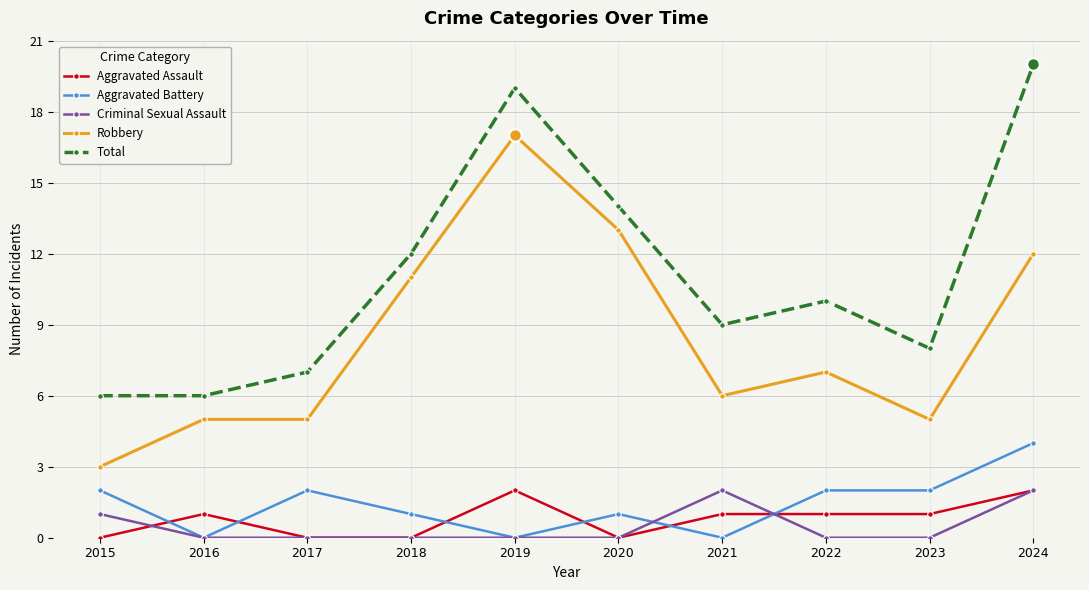

Reading left to right, transcribe all the data shown in this chart.

Aggravated Assault: 0	1	0	0	2	0	1	1	1	2
Aggravated Battery: 2	0	2	1	0	1	0	2	2	4
Criminal Sexual Assault: 1	0	0	0	0	0	2	0	0	2
Robbery: 3	5	5	11	17	13	6	7	5	12
Total: 6	6	7	12	19	14	9	10	8	20